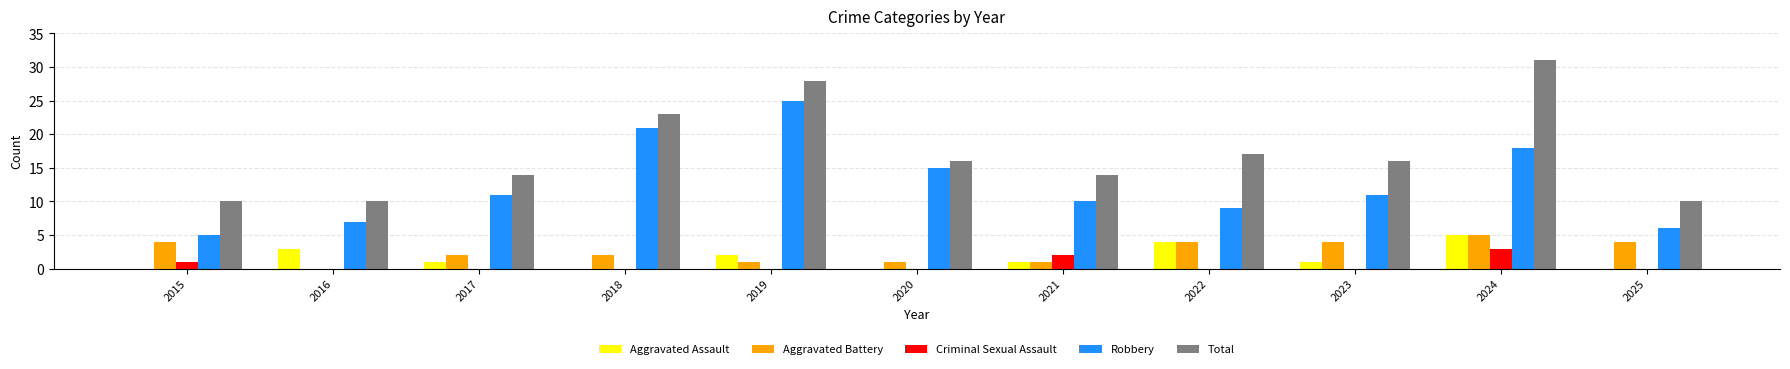

The value of Total at 2015 is 3. True or false?

False